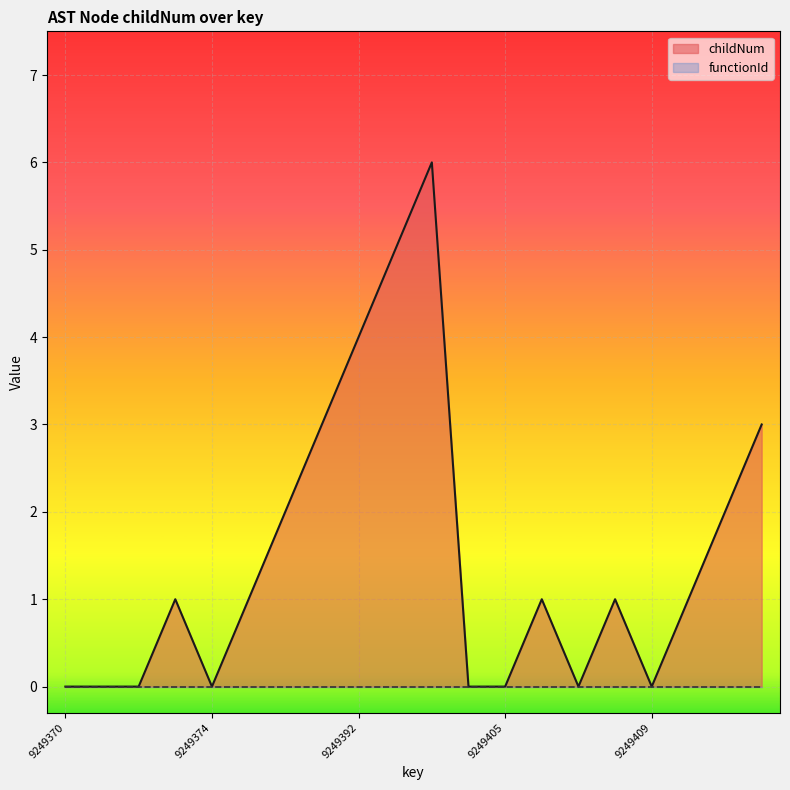

Where is the first local minimum?

9249374